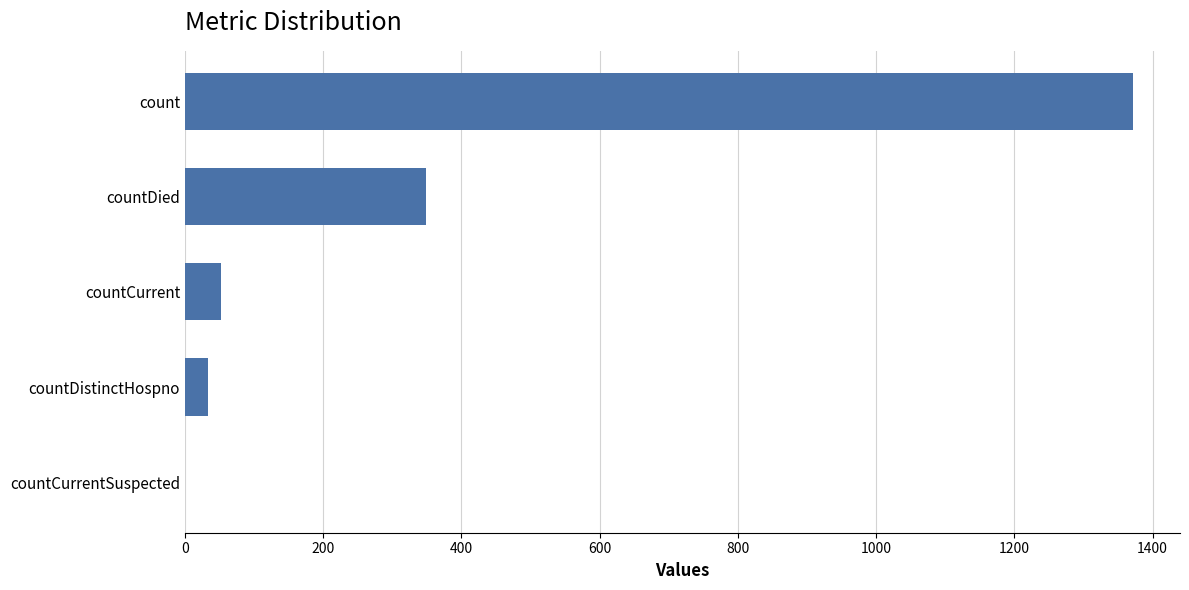

The value at countCurrentSuspected is 0. True or false?

True